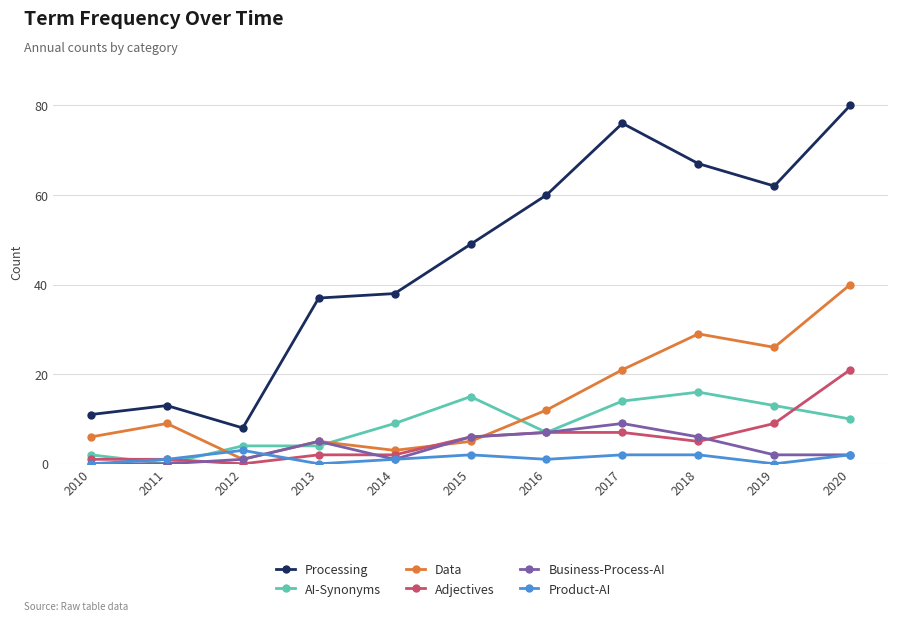

What value does the Business-Process-AI series have at 2015?

6